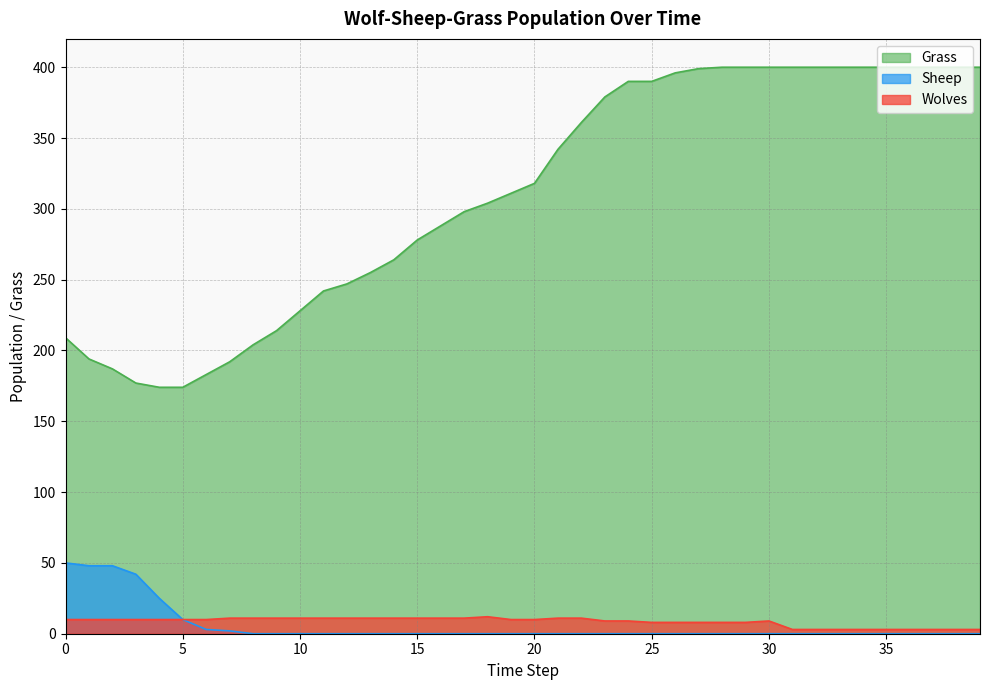

What is the approximate value of Grass at 30, to the nearest 50?

400